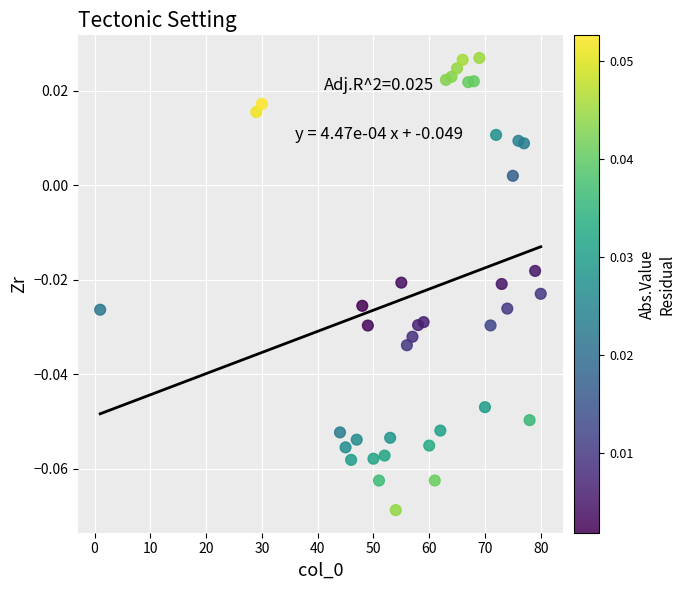

How many data points are displayed?

40